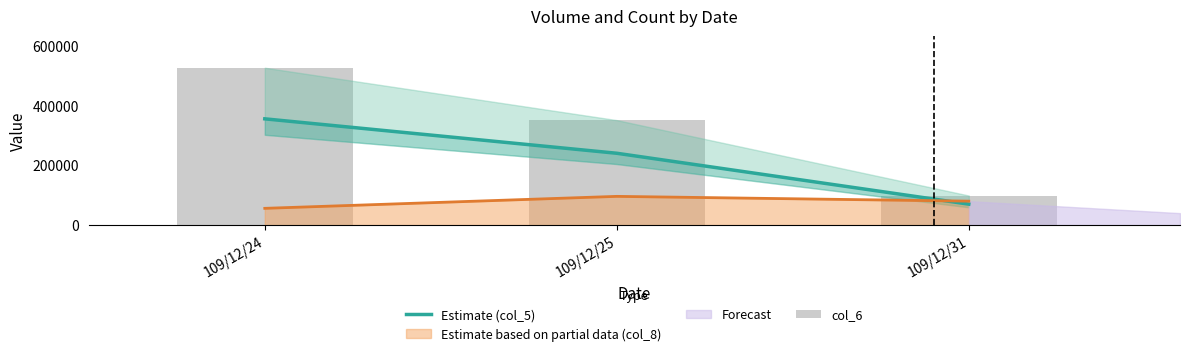

Which series has the largest range (max minus min)?

col_6